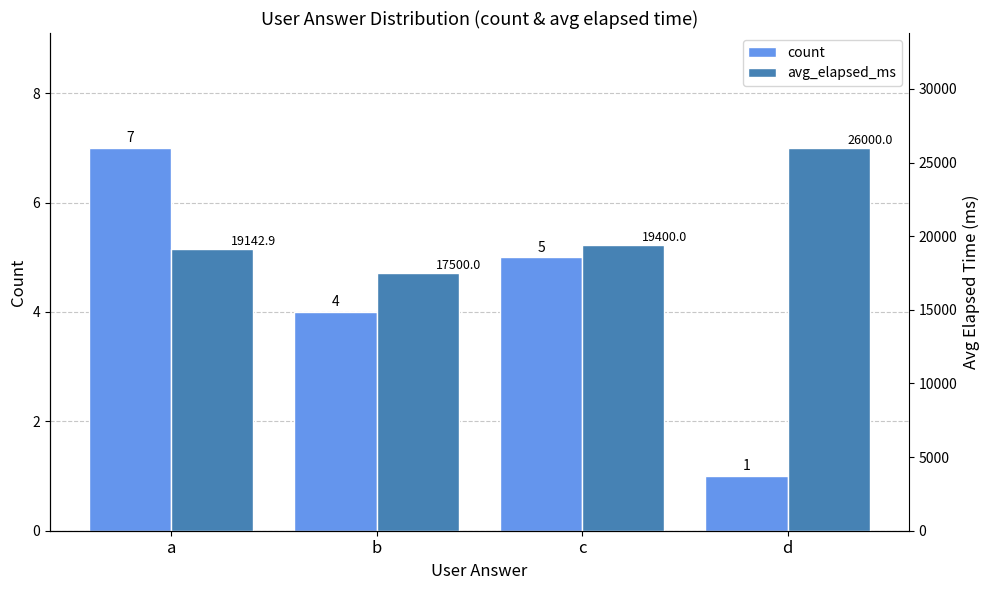

What is the approximate value of count at d?

1.0